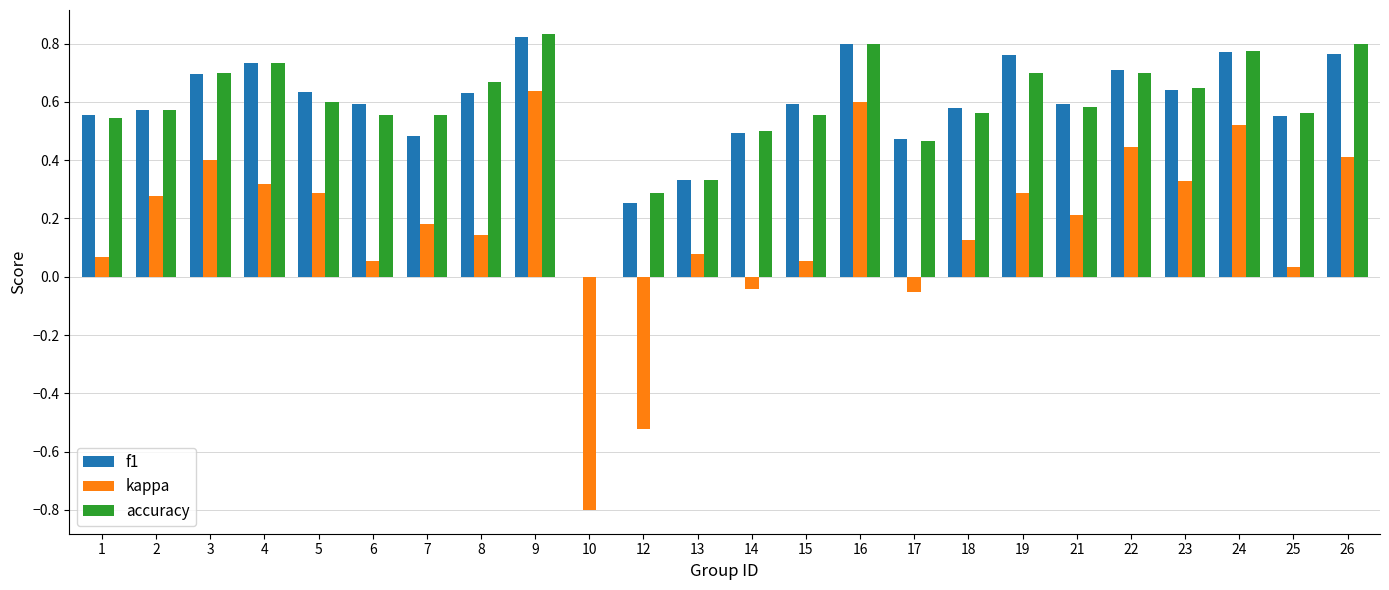

What is the sum of all f1 values?

14.0